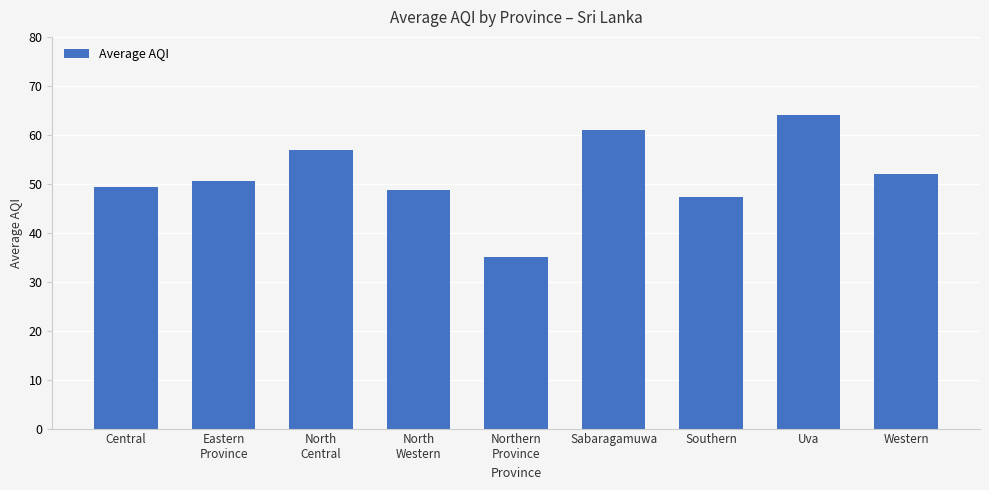

Rank the categories by value from highest to lowest.

Uva, Sabaragamuwa, North
Central, Western, Eastern
Province, Central, North
Western, Southern, Northern
Province